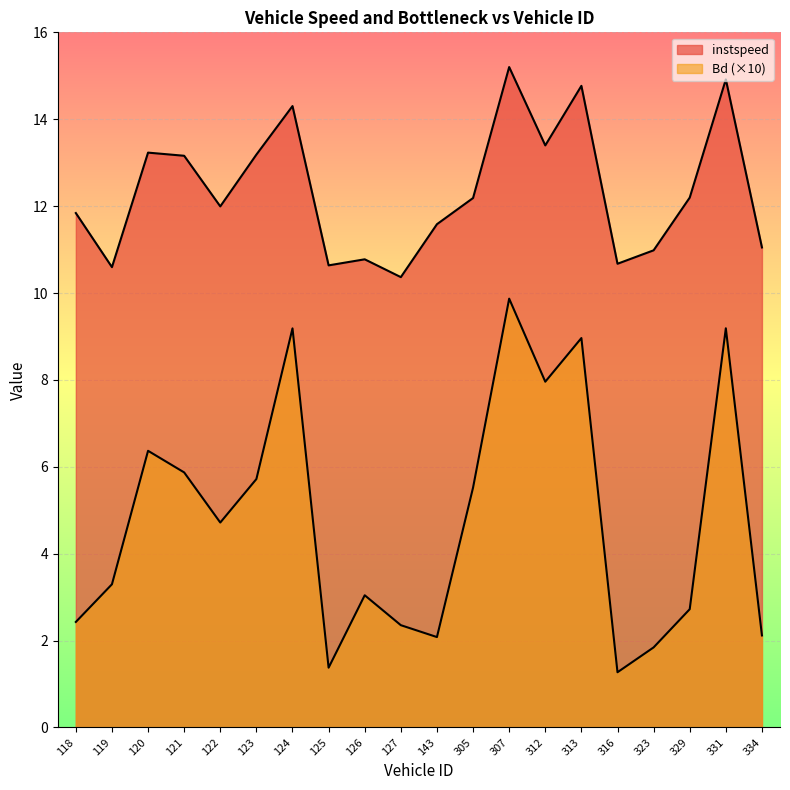

List the series in order of their peak value, lowest first.

Bd, instspeed